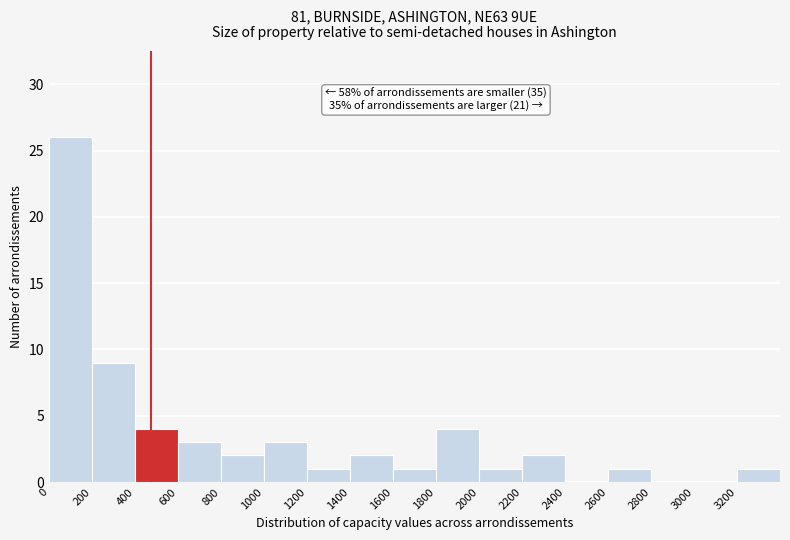

Which range on the x-axis has the tallest bar?

0 to 200